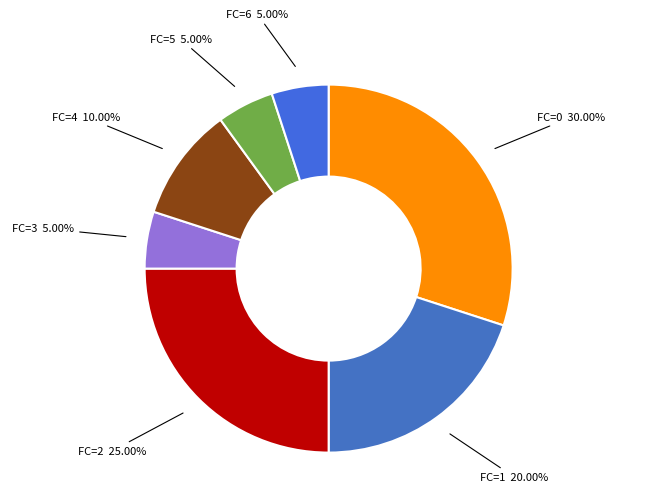

Which has a higher value, FC=1 20.00% or FC=2 25.00%?

FC=2 25.00%